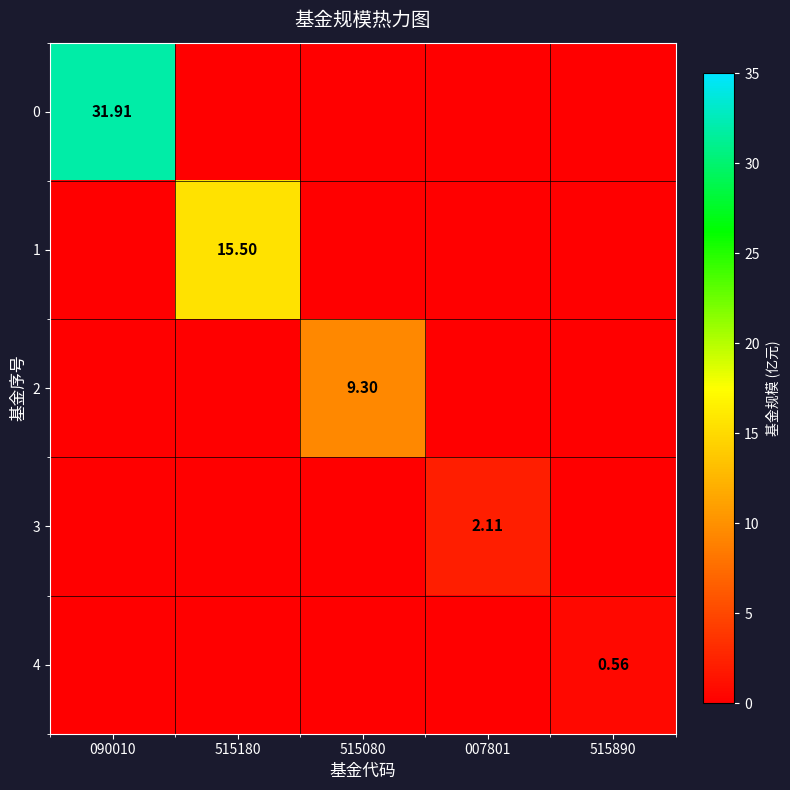

Which category has the highest value in the 4 series?

515890